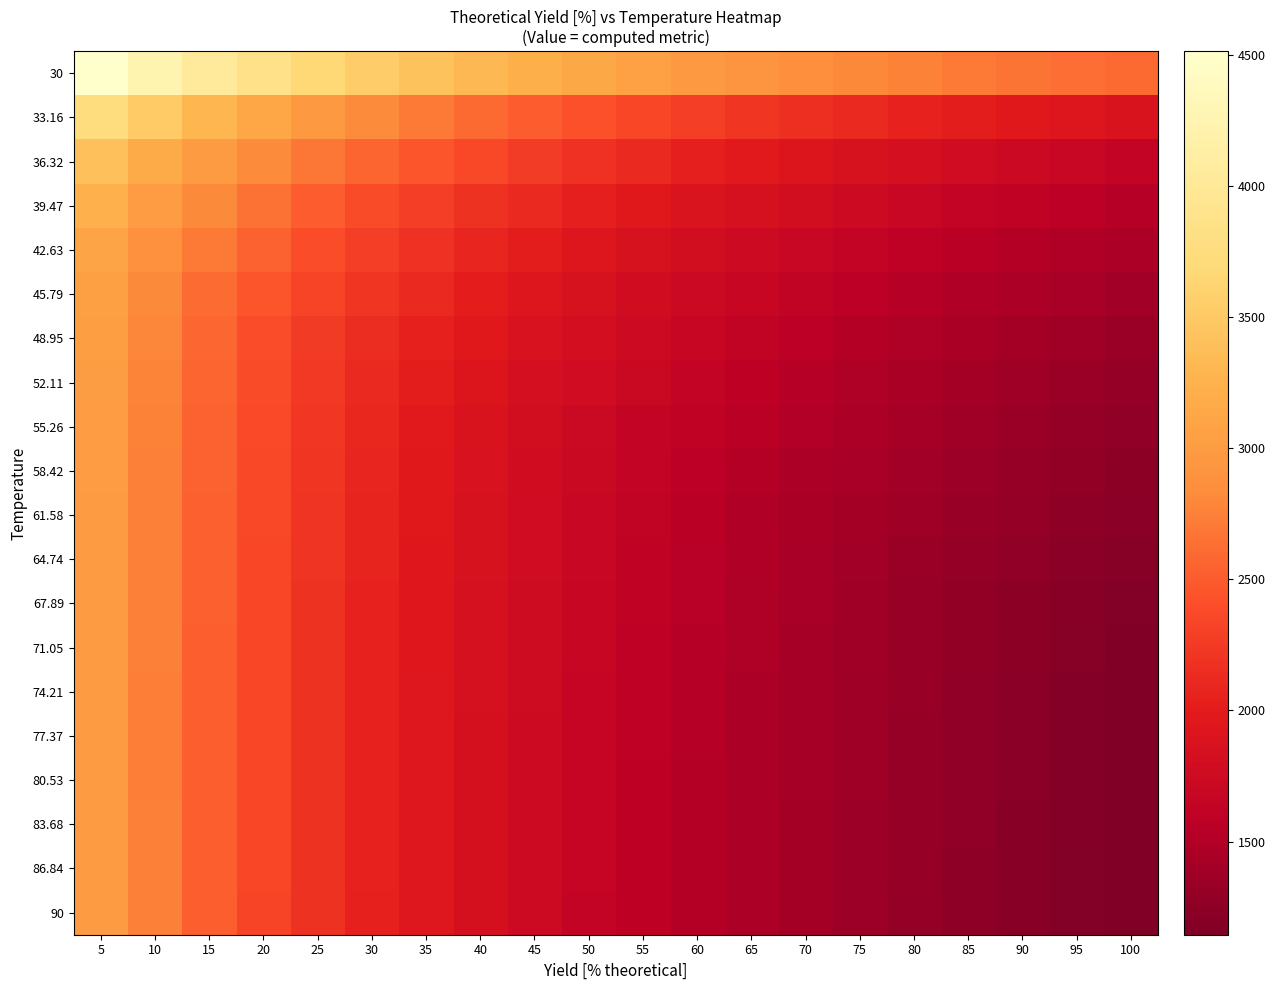

At which category does the chart reach its peak across all series?

5